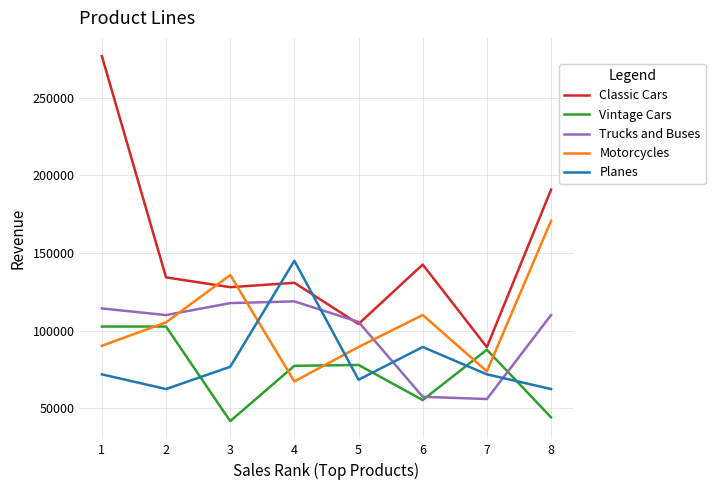

The value of Classic Cars at 1 is 276842. True or false?

True